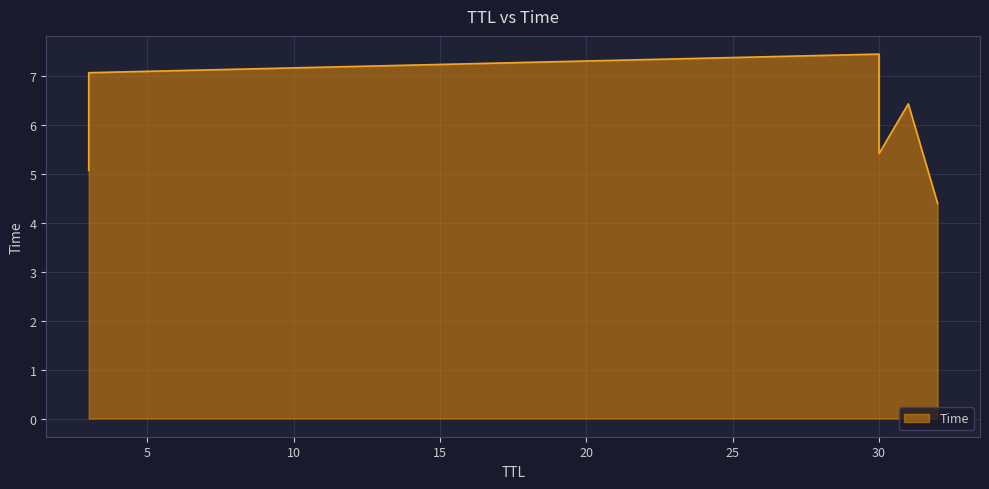

How many lines are shown in the chart?

1